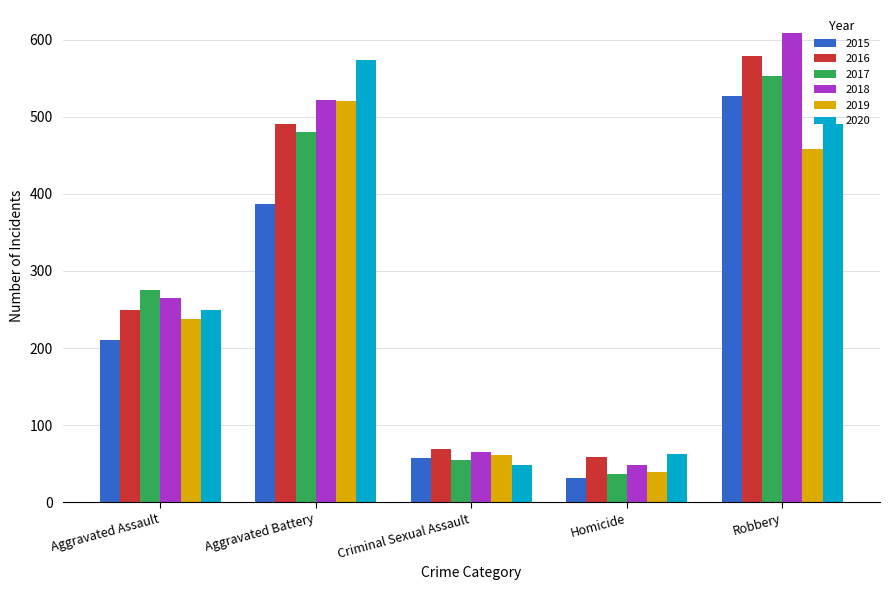

Is it true that 2018 equals 608 at Robbery?

True